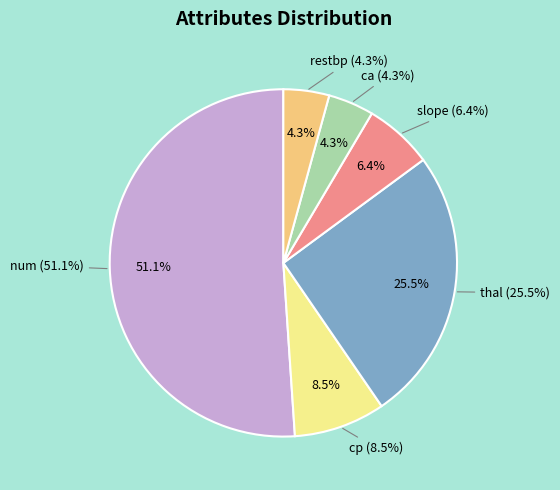

Count the number of slices in the pie.

6